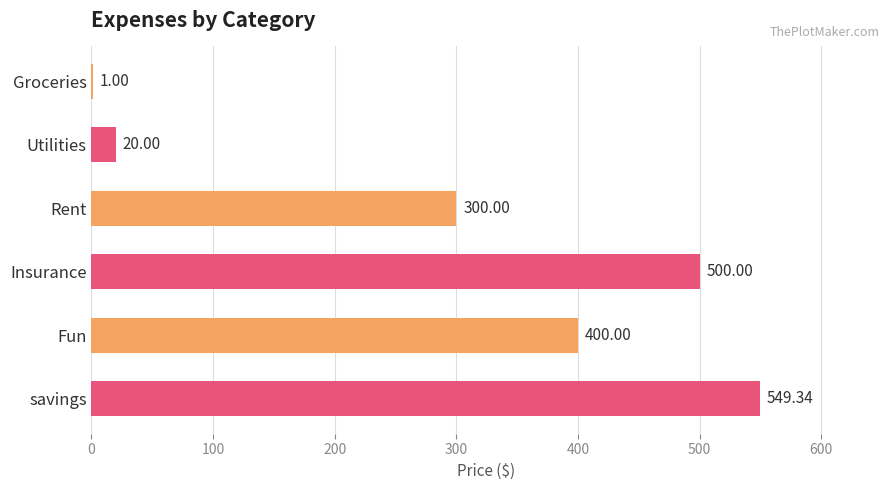

What is the sum of all values?

1770.3